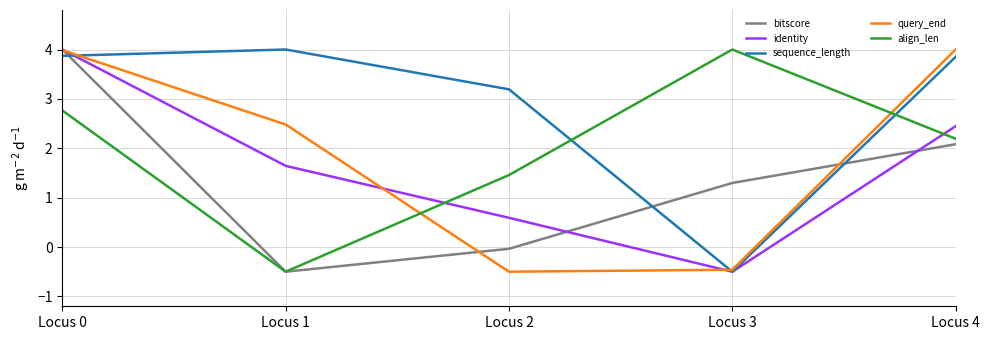

How many interior local valleys does the query_end series have?

1